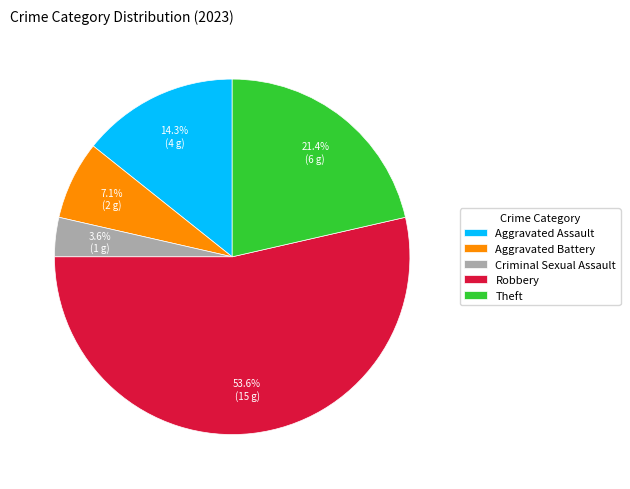

Which has a higher value, Aggravated Battery or Robbery?

Robbery